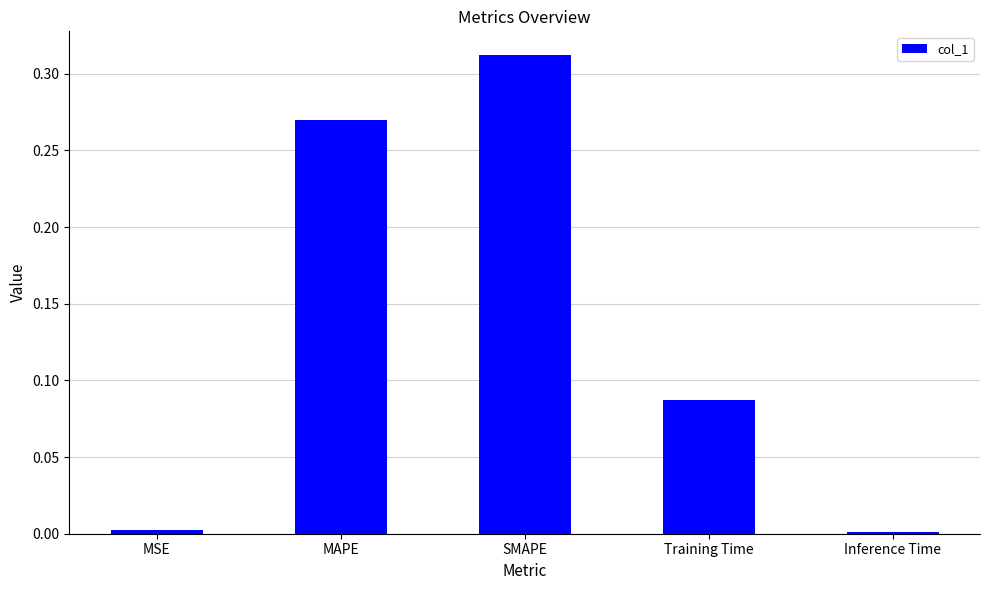

What position from the left is MAPE?

2